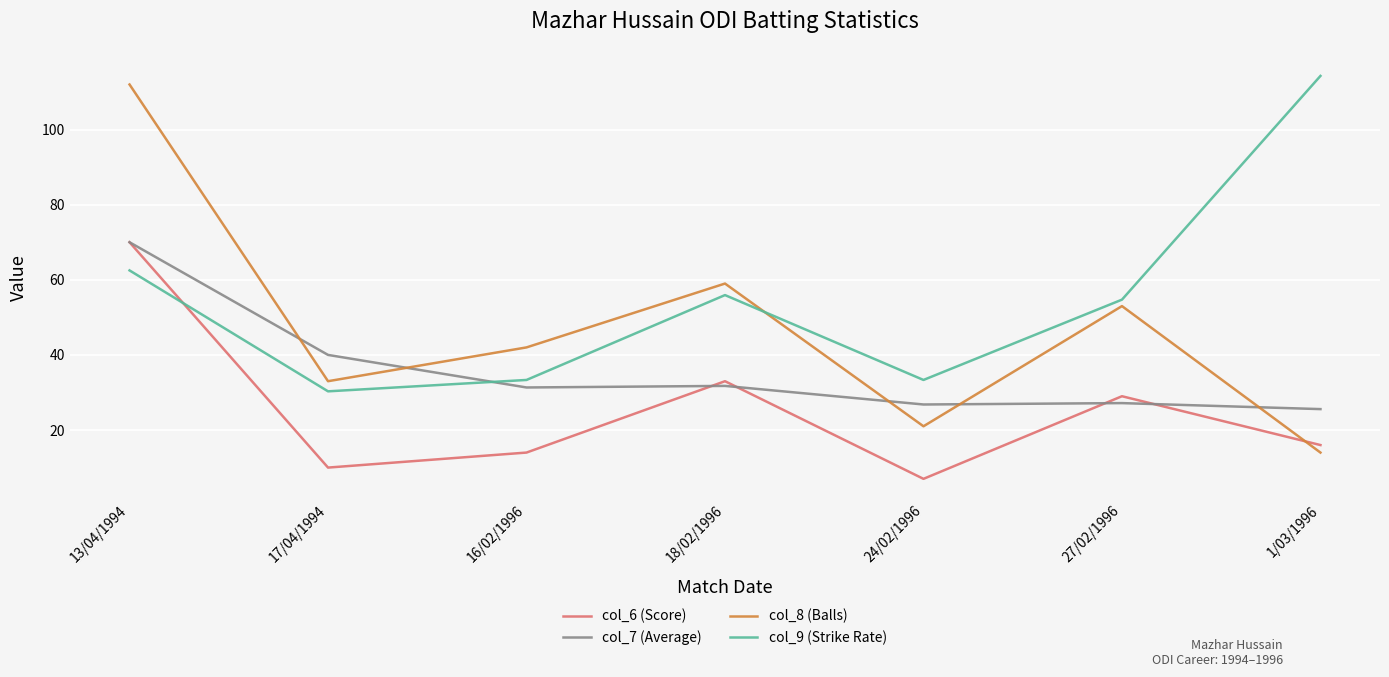

True or false: col_7 (Average) has a value of 25.6 at 1/03/1996.

True